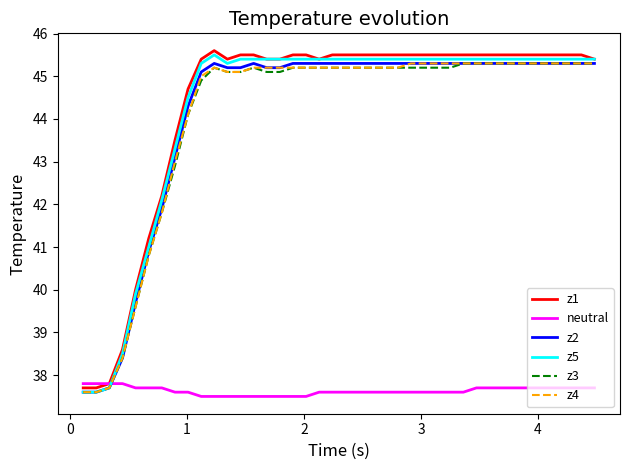

What is the greatest value displayed?

45.6